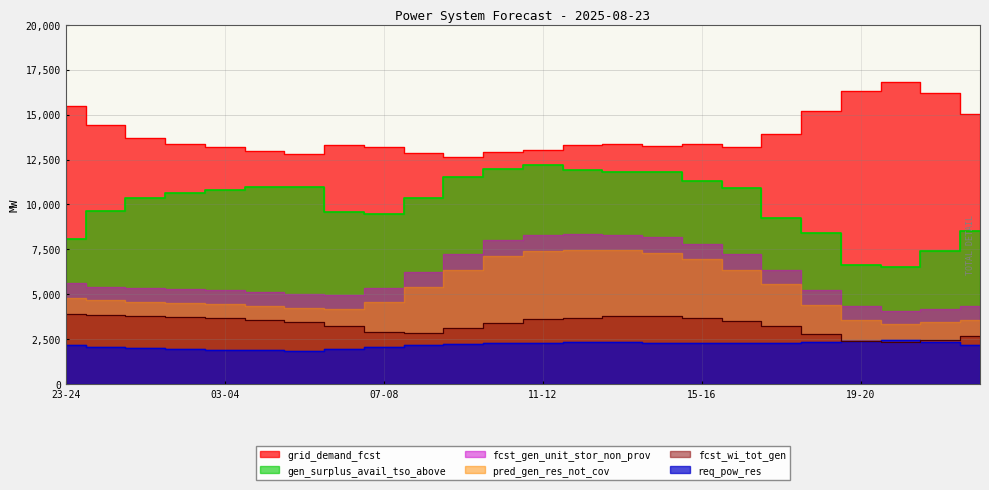

True or false: fcst_wi_tot_gen and gen_surplus_avail_tso_above intersect in this chart.

False